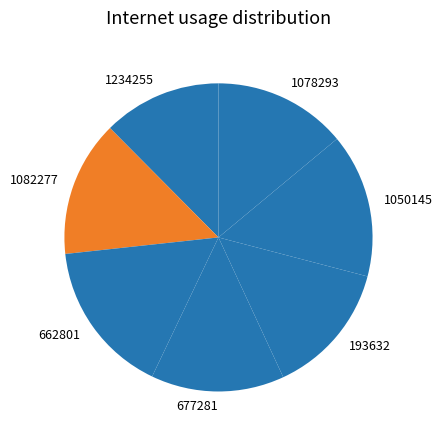

Do 1078293 and 662801 together represent more than half of the pie?

No